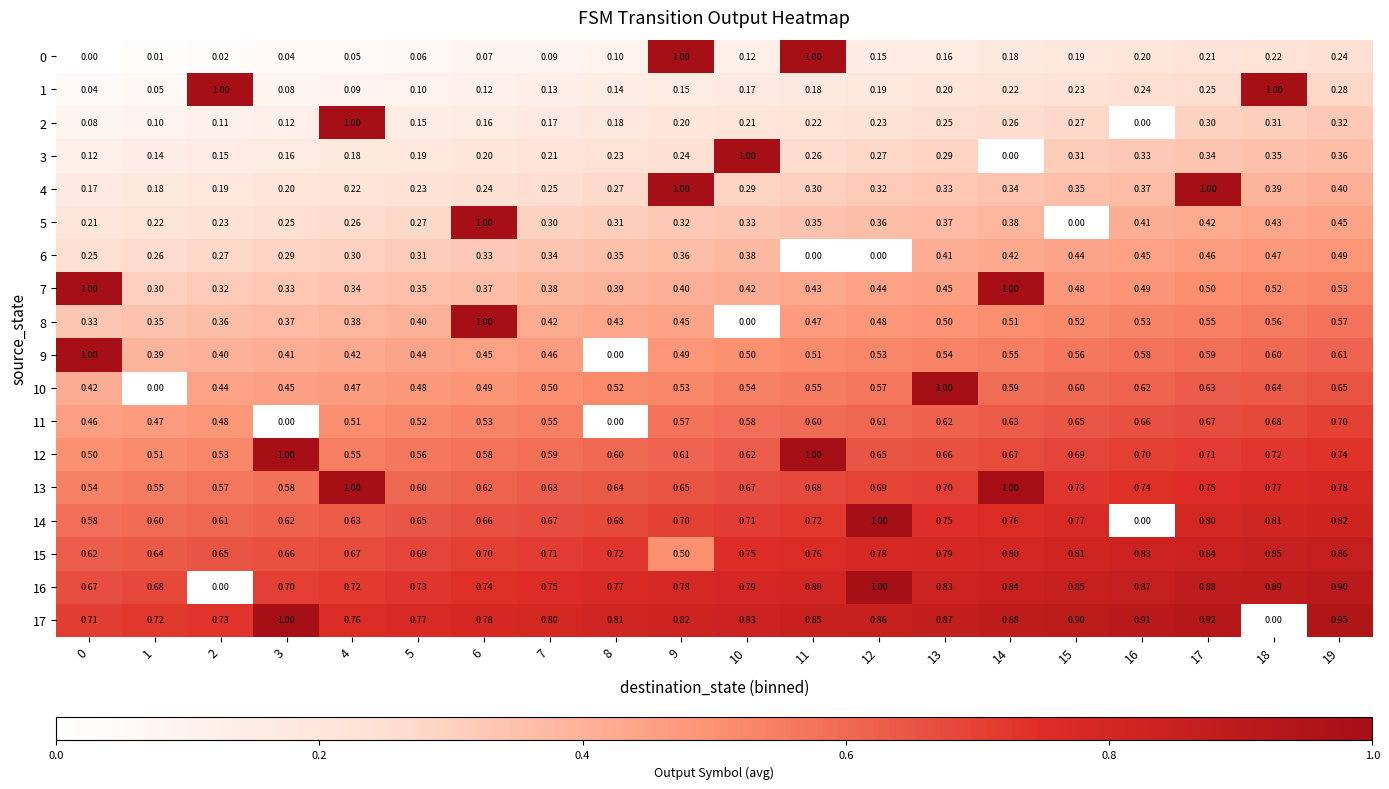

Is the value of 14 at 13 greater than the value of 0 at 4?

Yes